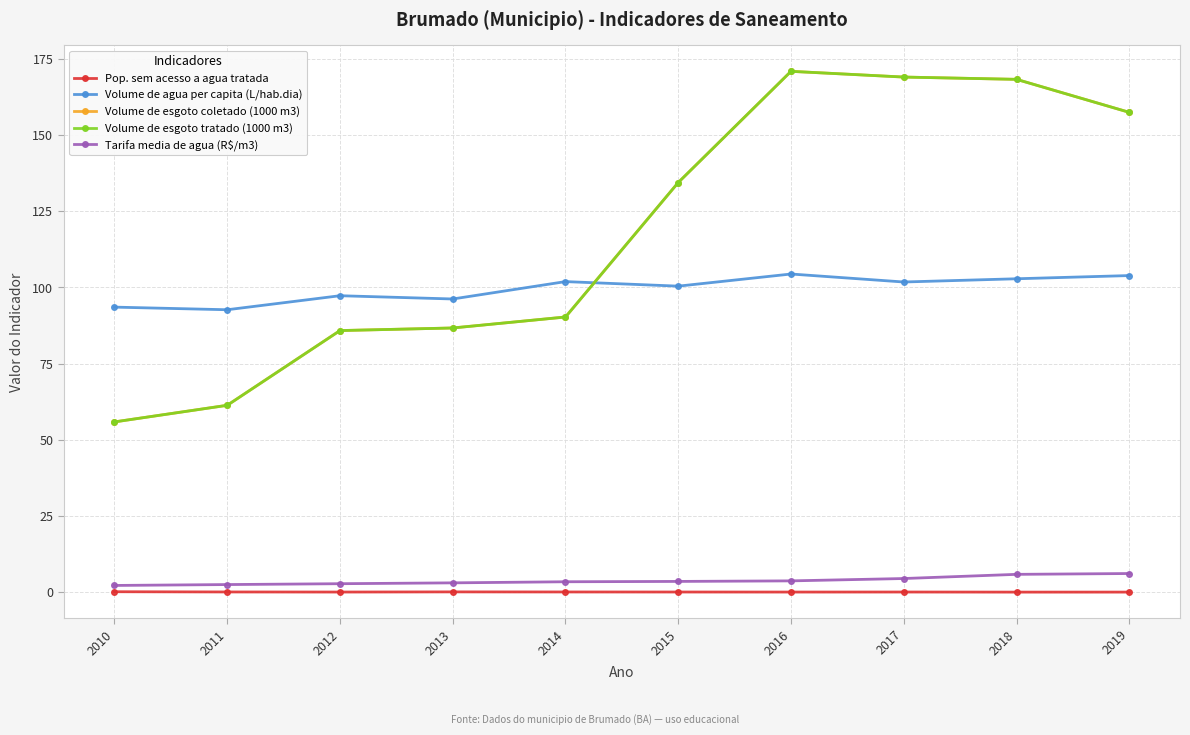

Rank the series by their maximum value, from highest to lowest.

Volume de esgoto coletado (1000 m3), Volume de esgoto tratado (1000 m3), Volume de agua per capita (L/hab.dia), Tarifa media de agua (R$/m3), Pop. sem acesso a agua tratada